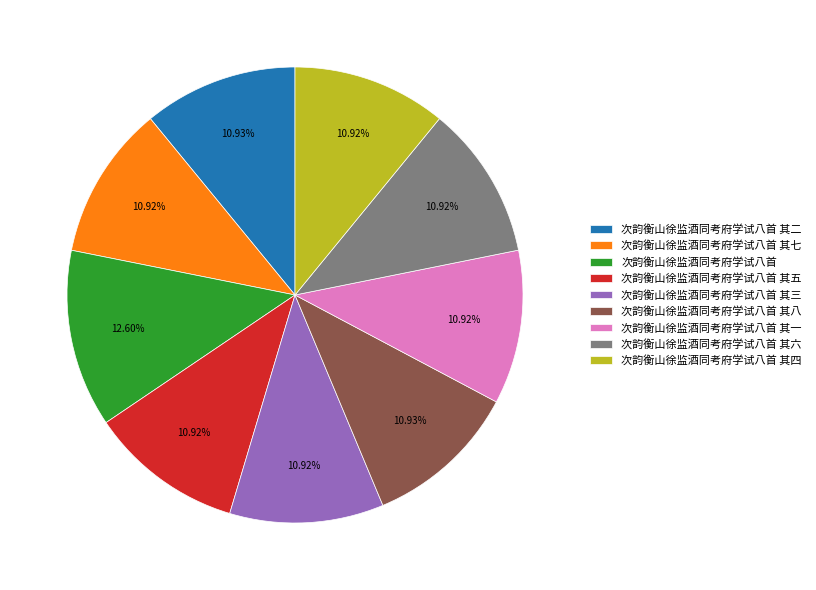

Is 次韵衡山徐监酒同考府学试八首 其二 the majority of the pie?

No